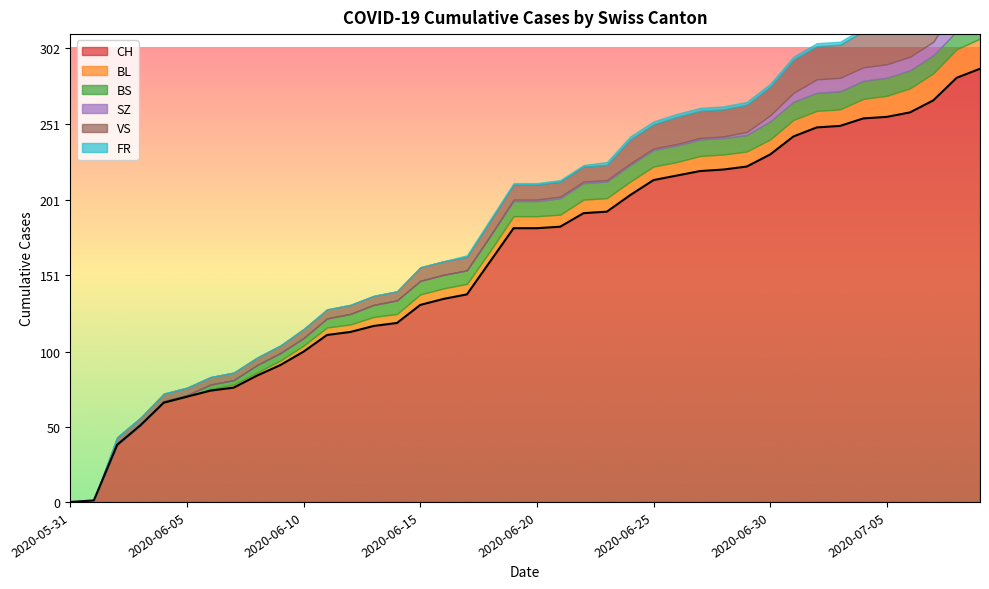

How many values in FR are above zero?

23